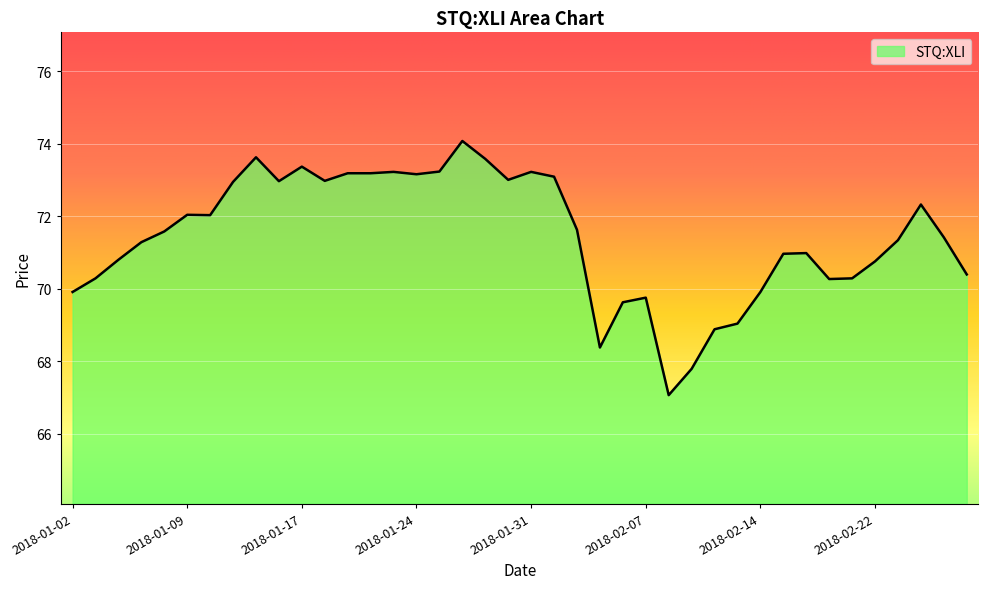

What is the maximum value shown in the chart?

74.1